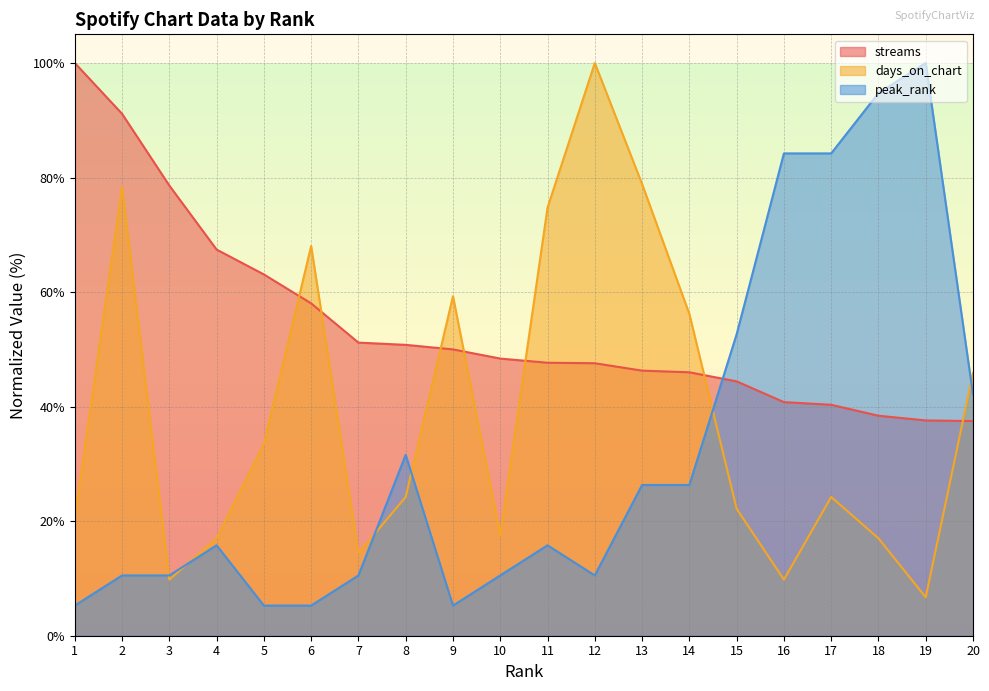

Which has a higher value, 10 or 11?

10